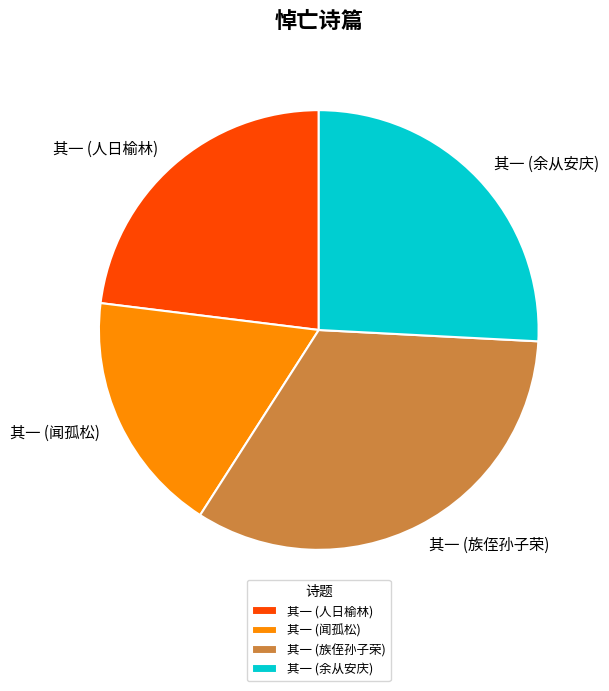

Which category has the smallest portion of the pie?

其一 (闻孤松)